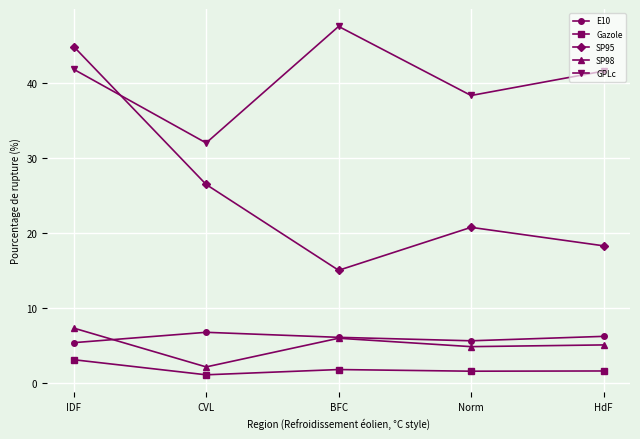

Which category has the highest value in the Gazole series?

IDF